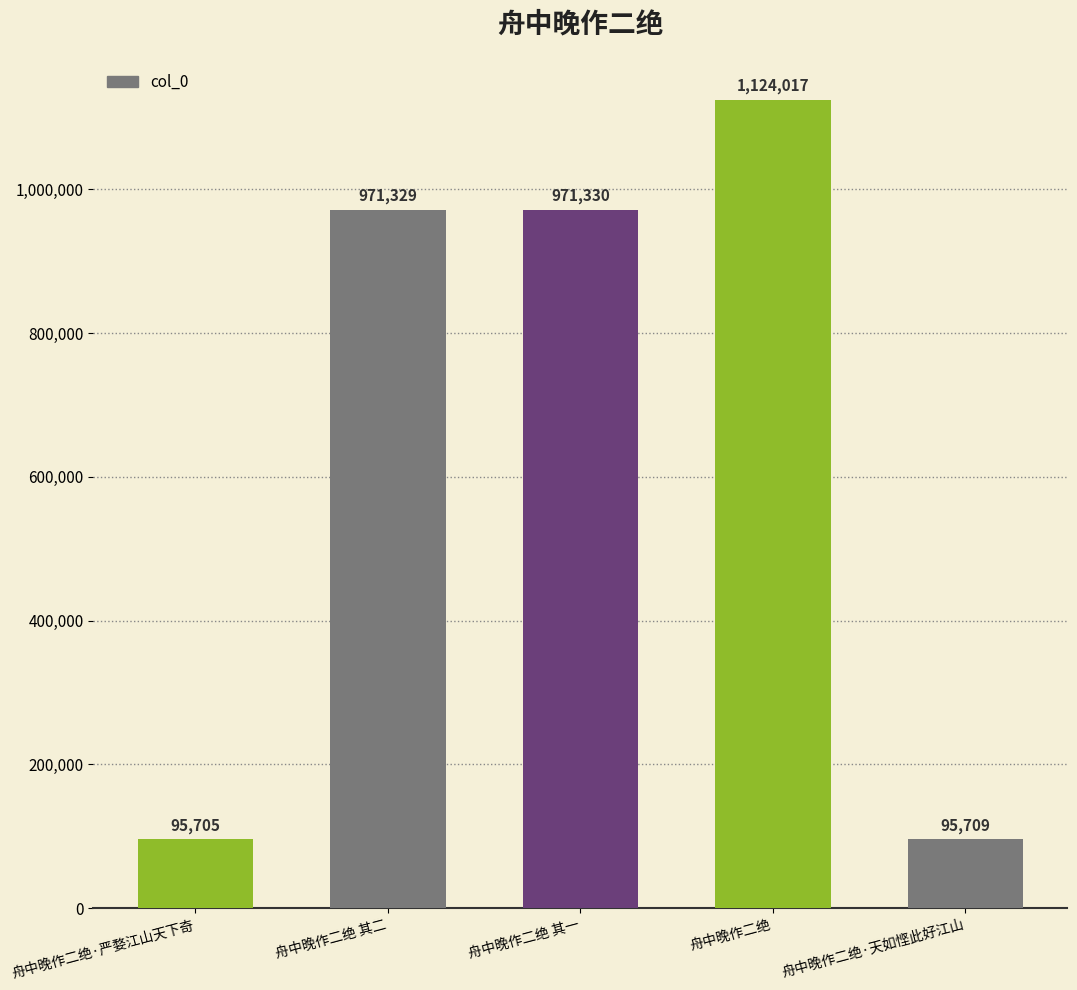

Rank the categories by value from lowest to highest.

舟中晚作二绝·严婺江山天下奇, 舟中晚作二绝·天如悭此好江山, 舟中晚作二绝 其二, 舟中晚作二绝 其一, 舟中晚作二绝